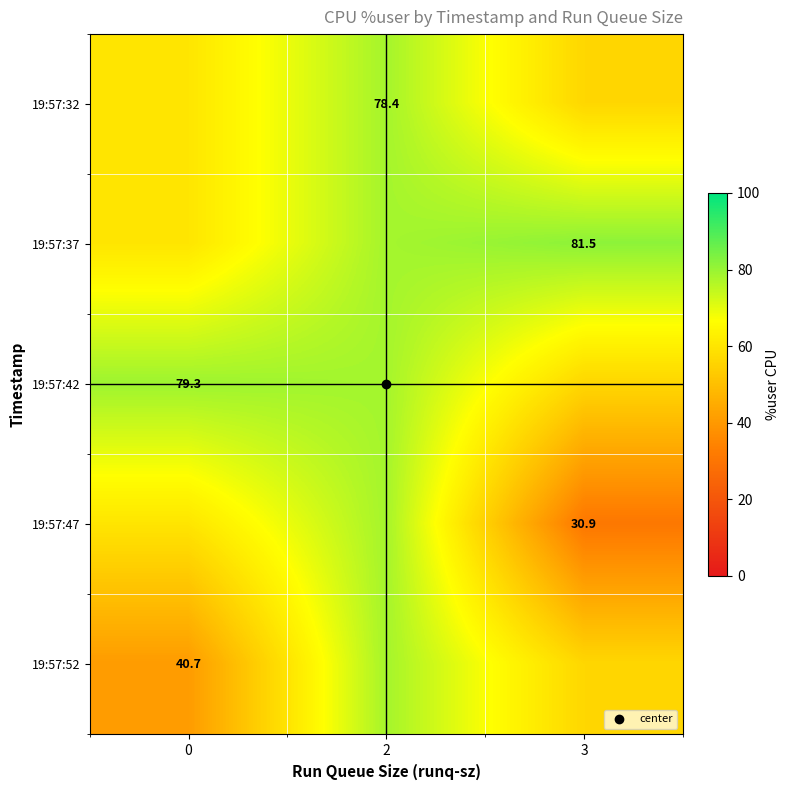

What is the sum of all 19:57:32 values?

194.6